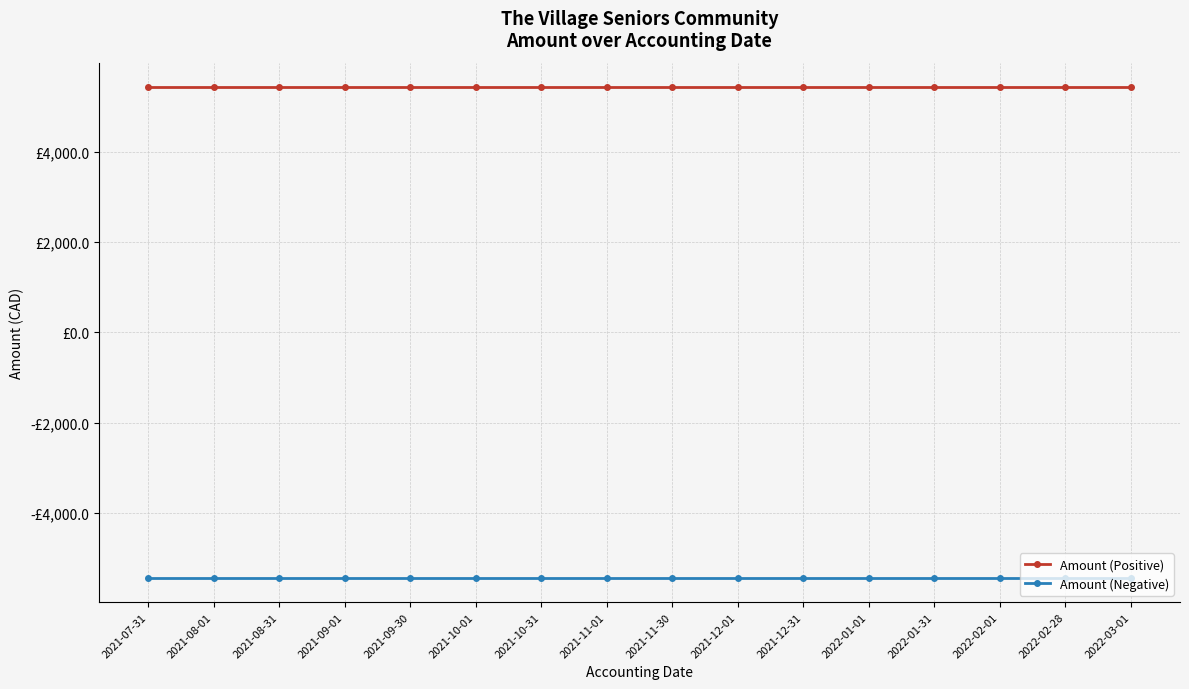

Is it true that Amount (Negative) equals -5432.4 at 2021-09-01?

True